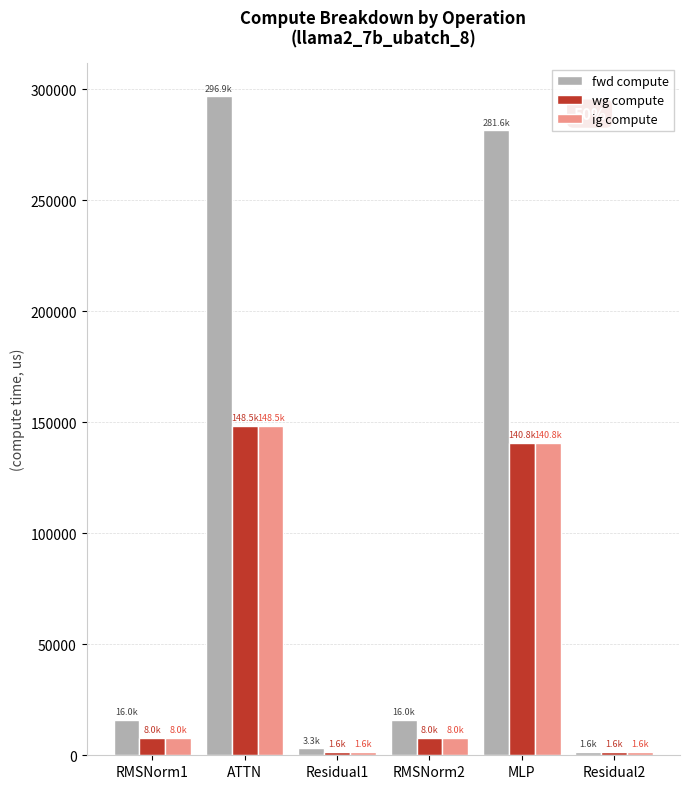

How many series are shown in this chart?

3